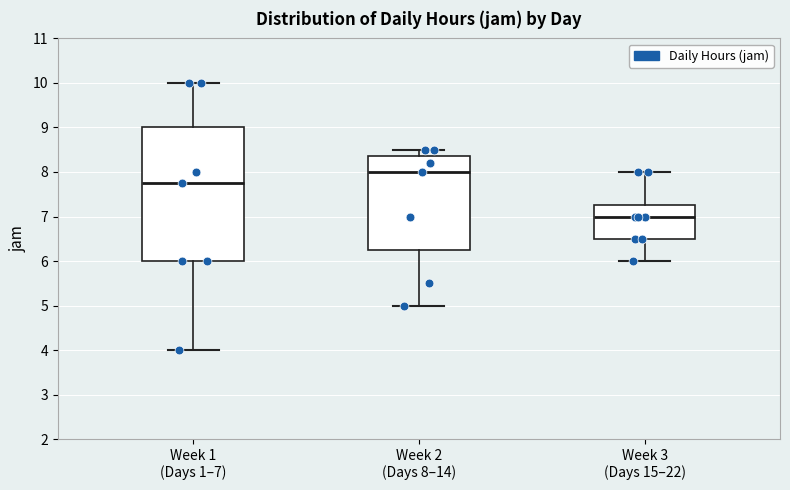

Reading left to right, transcribe this box plot: for each box, give where its median line is, the range the box spans, and where its two whiskers end, as read against the y-axis. The values are not printed on the chart, so give them approximately, as read against the axis.

Week 1 (Days 1–7): median 7.8, box 6.0 to 9.0, whiskers 4.0 to 10.0
Week 2 (Days 8–14): median 8.0, box 6.3 to 8.4, whiskers 5.0 to 8.5
Week 3 (Days 15–22): median 7.0, box 6.5 to 7.3, whiskers 6.0 to 8.0